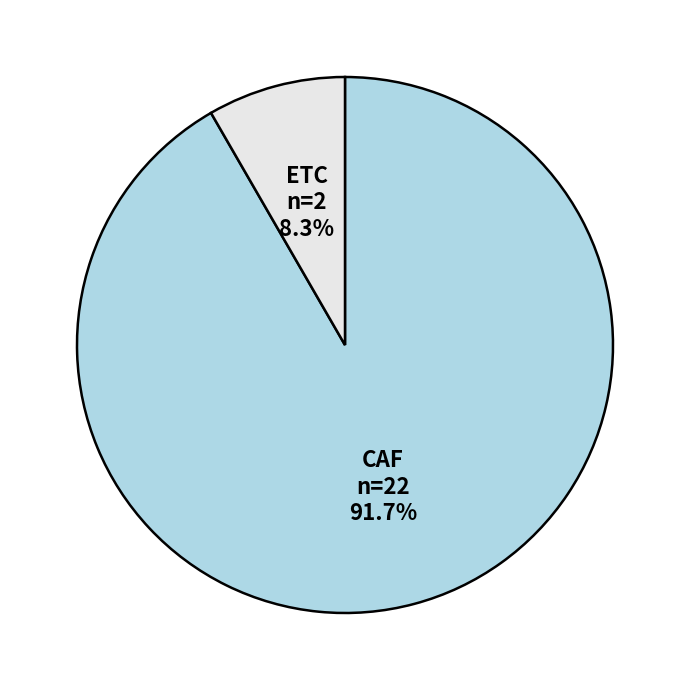

Count the number of slices in the pie.

2